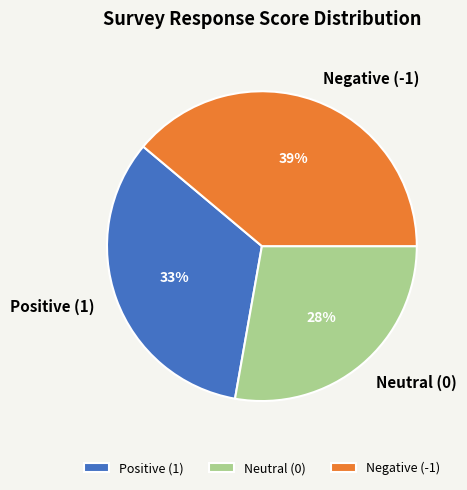

True or false: Negative (-1) accounts for 39% of the total.

True